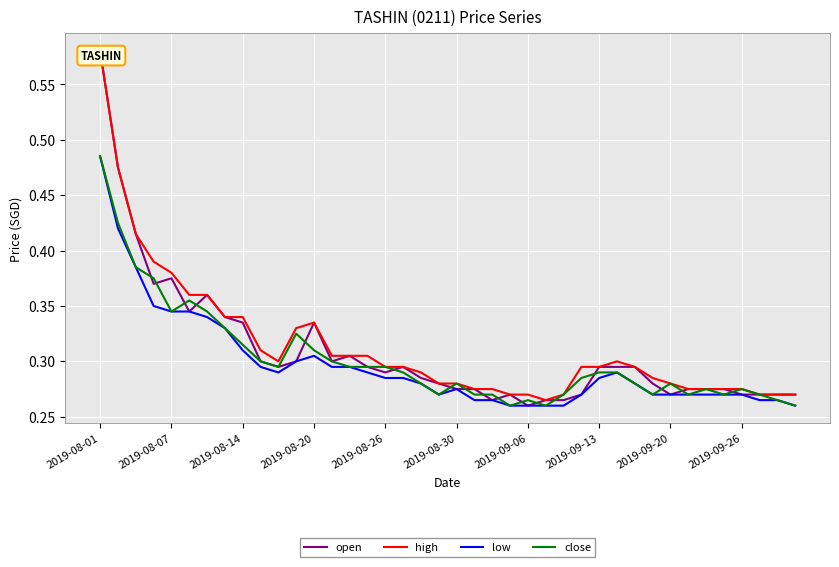

Rank the series by their maximum value, from lowest to highest.

low, close, open, high